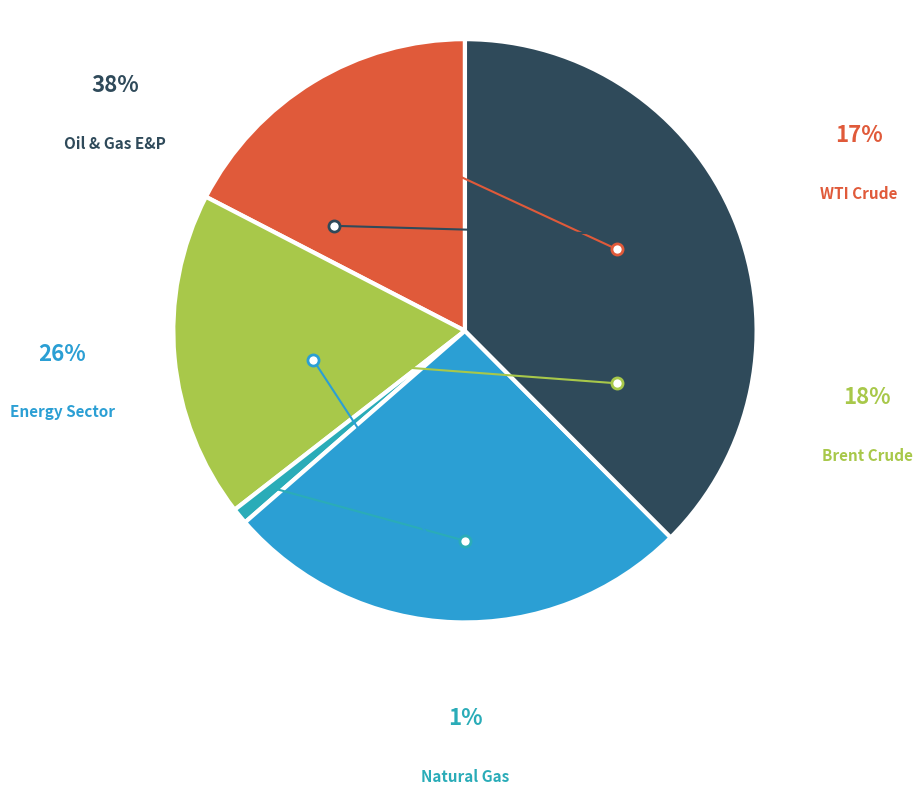

Approximately how many times larger is the value at WTI Crude compared to Oil & Gas E&P?

0.5